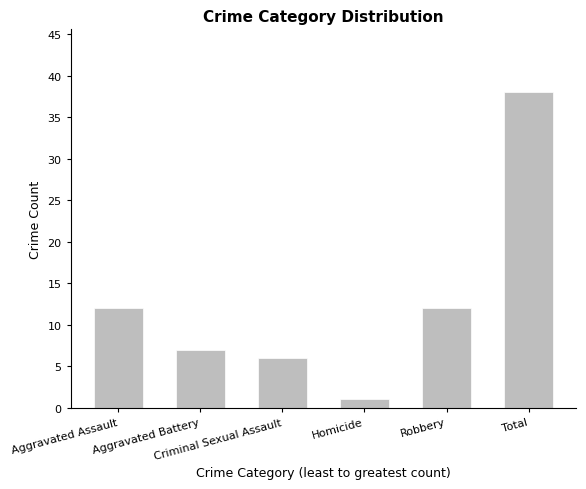

What is the difference between the maximum and second lowest values?

32